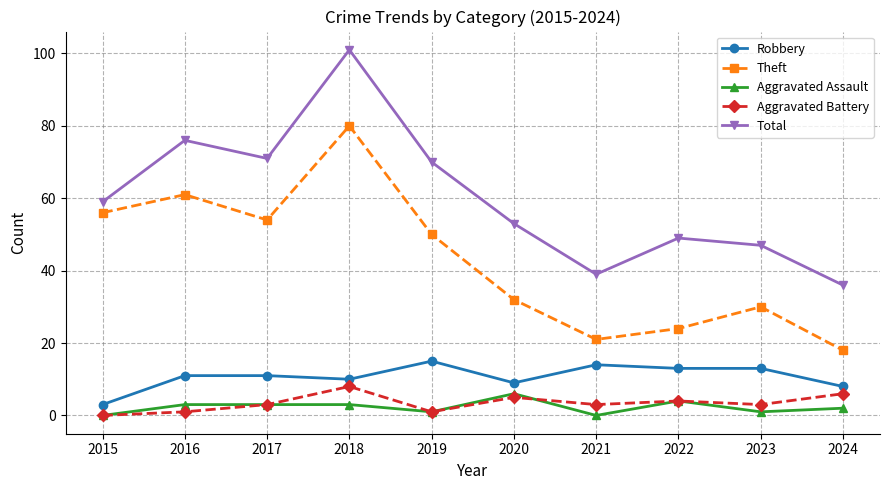

True or false: Robbery and Aggravated Battery intersect in this chart.

False